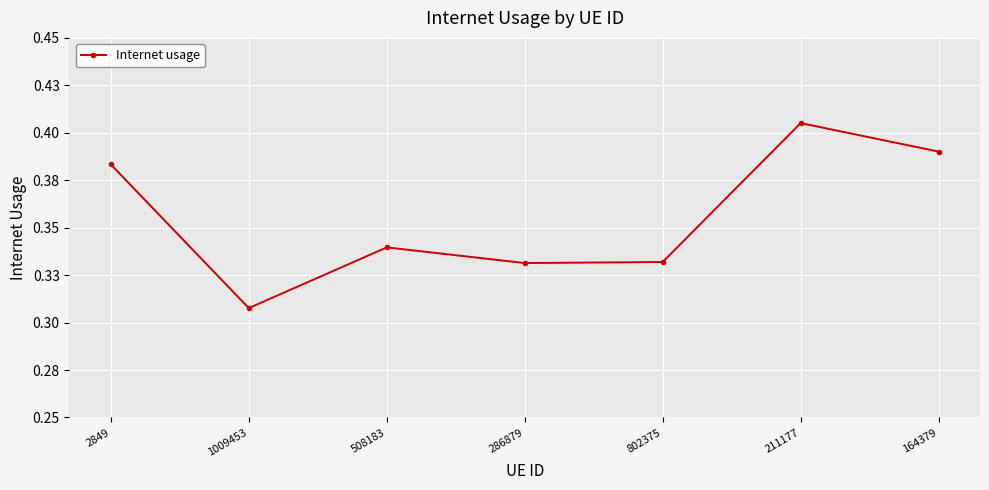

Is this an area chart (filled region under the line)?

No